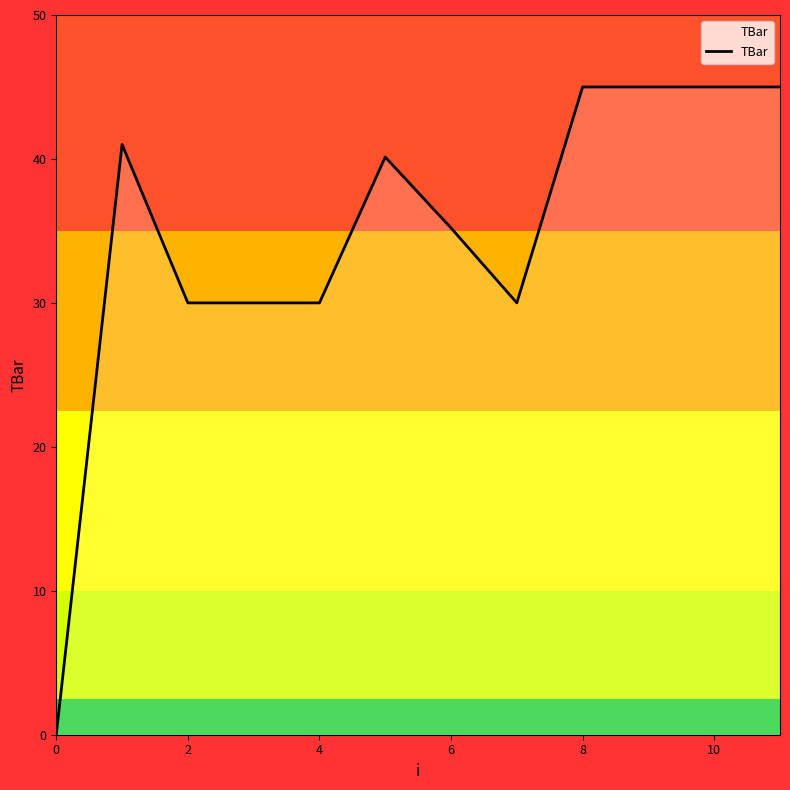

What is the average value?

34.7